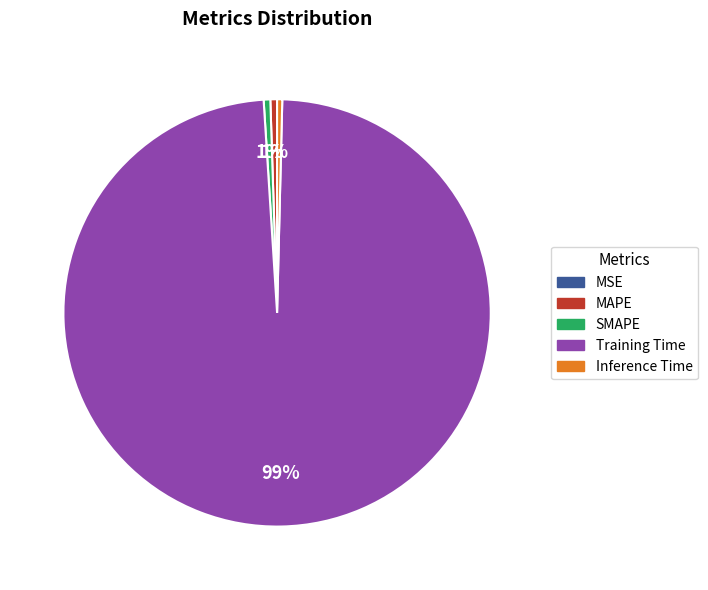

To the nearest percent, what portion does SMAPE represent?

1%